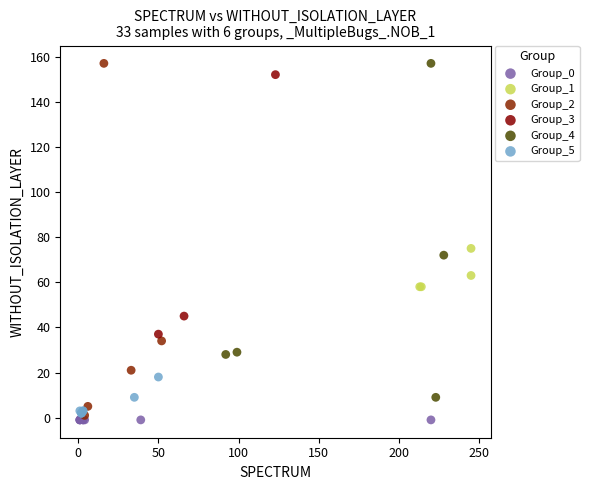

Which series contains the lowest Y value?

Group_0